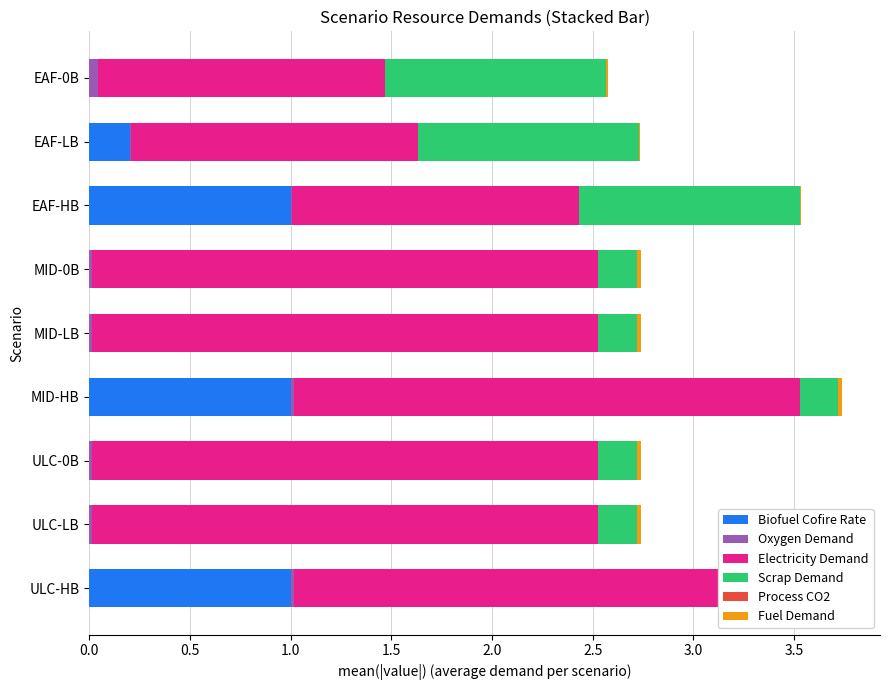

Rank the series by their maximum value, from lowest to highest.

Fuel Demand, Oxygen Demand, Process CO2, Biofuel Cofire Rate, Scrap Demand, Electricity Demand